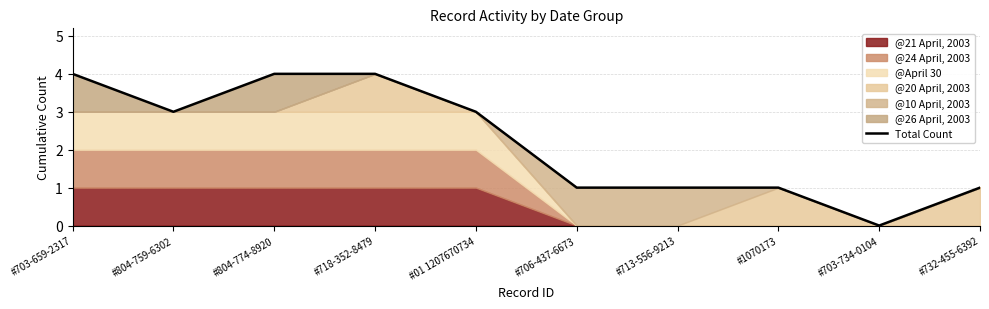

Reading right to left, extract all data points from this chart.

#732-455-6392=1	#703-734-0104=0	#1070173=1	#713-556-9213=1	#706-437-6673=1	#01 1207670734=3	#718-352-8479=4	#804-774-8920=4	#804-759-6302=3	#703-659-2317=4